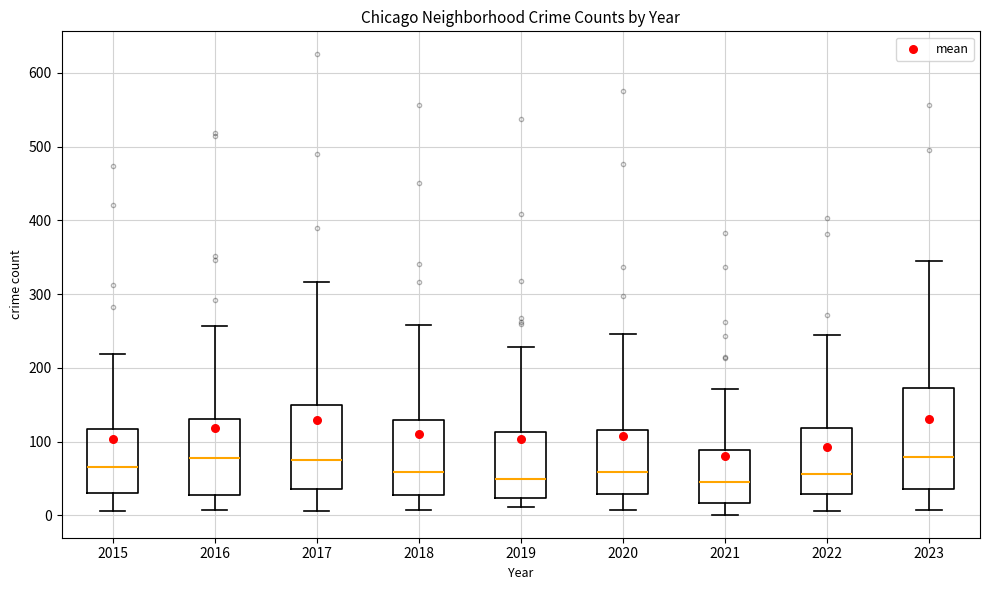

Reading left to right, transcribe this box plot: for each box, give where its median line is, the range the box spans, and where its two whiskers end, as read against the y-axis. The values are not printed on the chart, so give them approximately, as read against the axis.

2015: median 70, box 30 to 120, whiskers 10 to 220
2016: median 80, box 30 to 130, whiskers 10 to 260
2017: median 70, box 40 to 150, whiskers 10 to 320
2018: median 60, box 30 to 130, whiskers 10 to 260
2019: median 50, box 20 to 110, whiskers 10 to 230
2020: median 60, box 30 to 120, whiskers 10 to 250
2021: median 50, box 20 to 90, whiskers 0 to 170
2022: median 60, box 30 to 120, whiskers 10 to 250
2023: median 80, box 40 to 170, whiskers 10 to 350